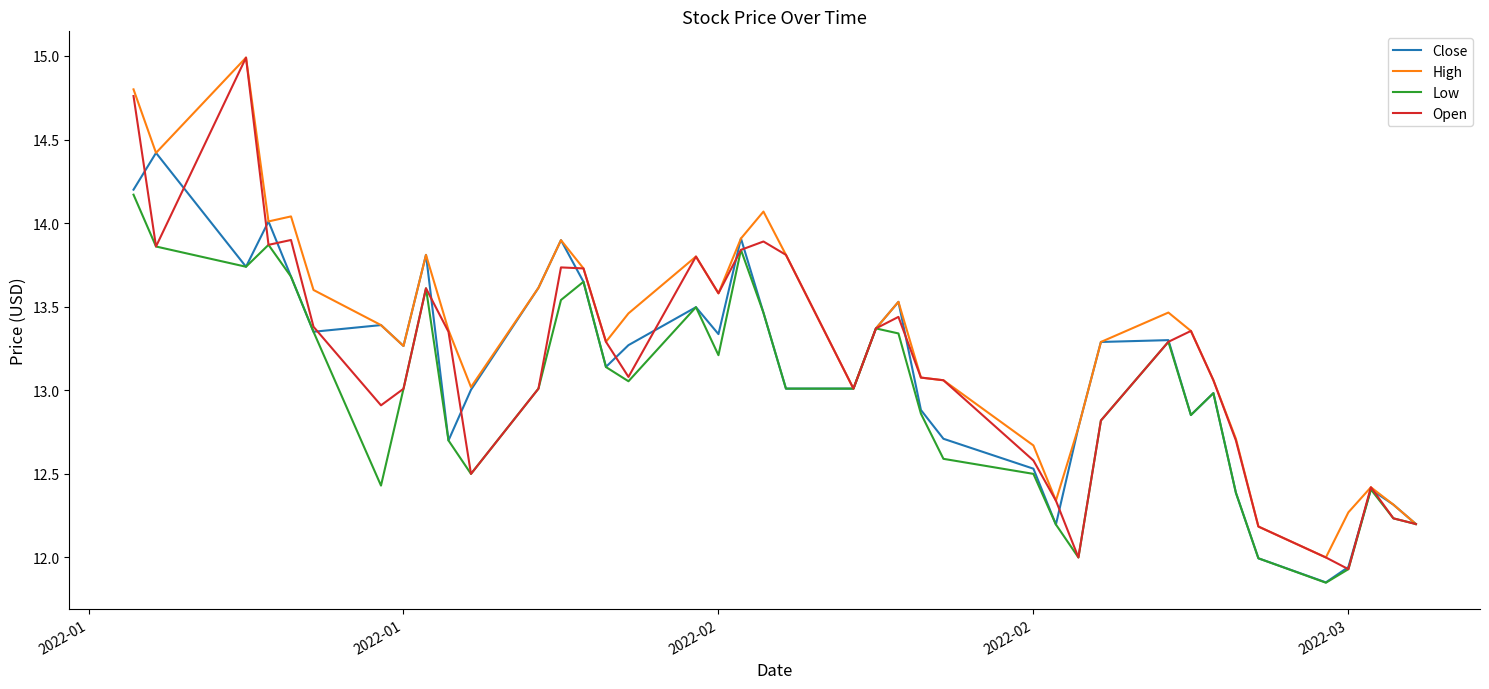

What is the average value of the Open series?

13.2